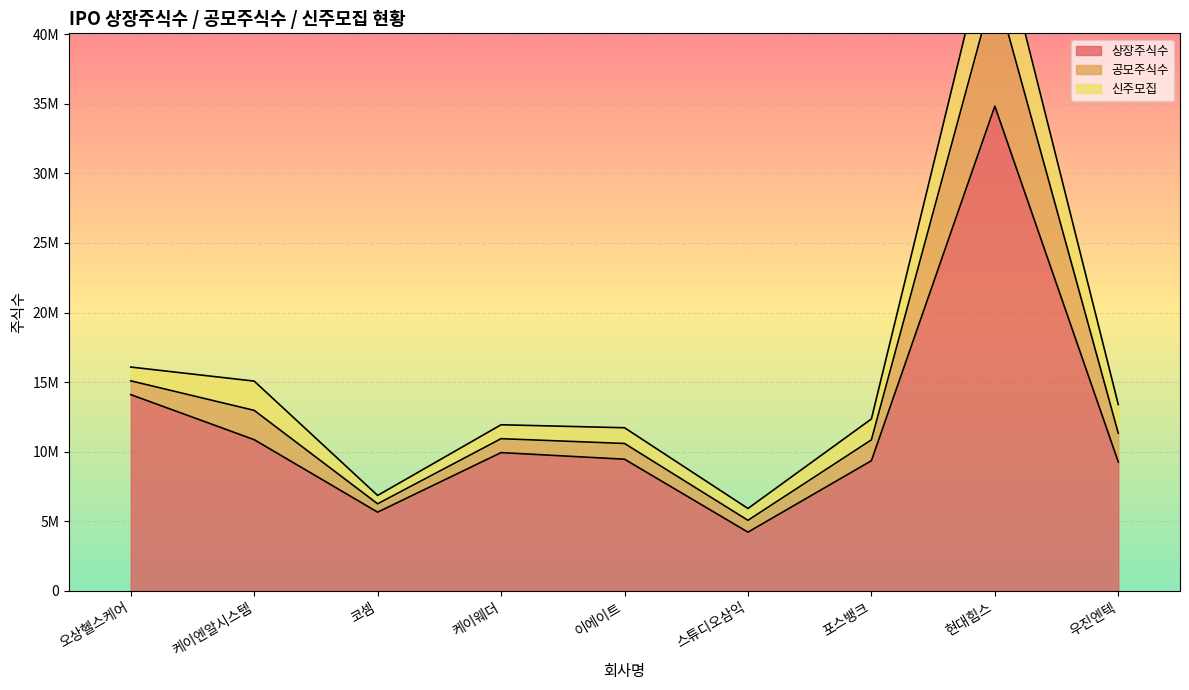

What is the difference between the maximum and minimum values in the 상장주식수 series?

30598502